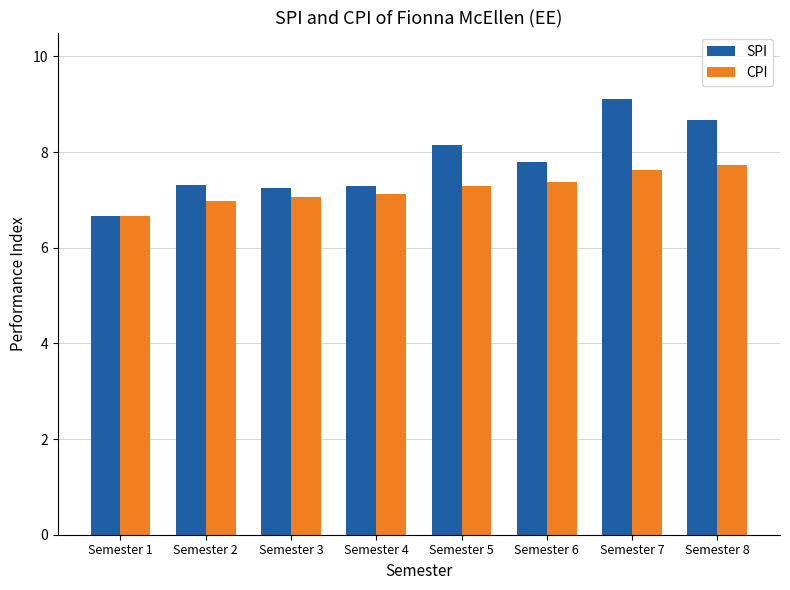

Which series has the largest range (max minus min)?

SPI